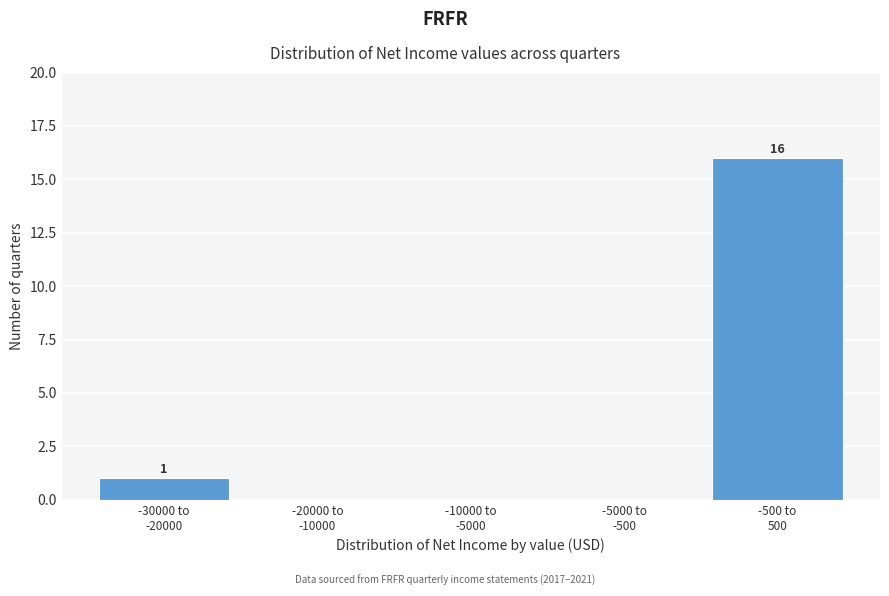

What is the greatest value displayed?

16